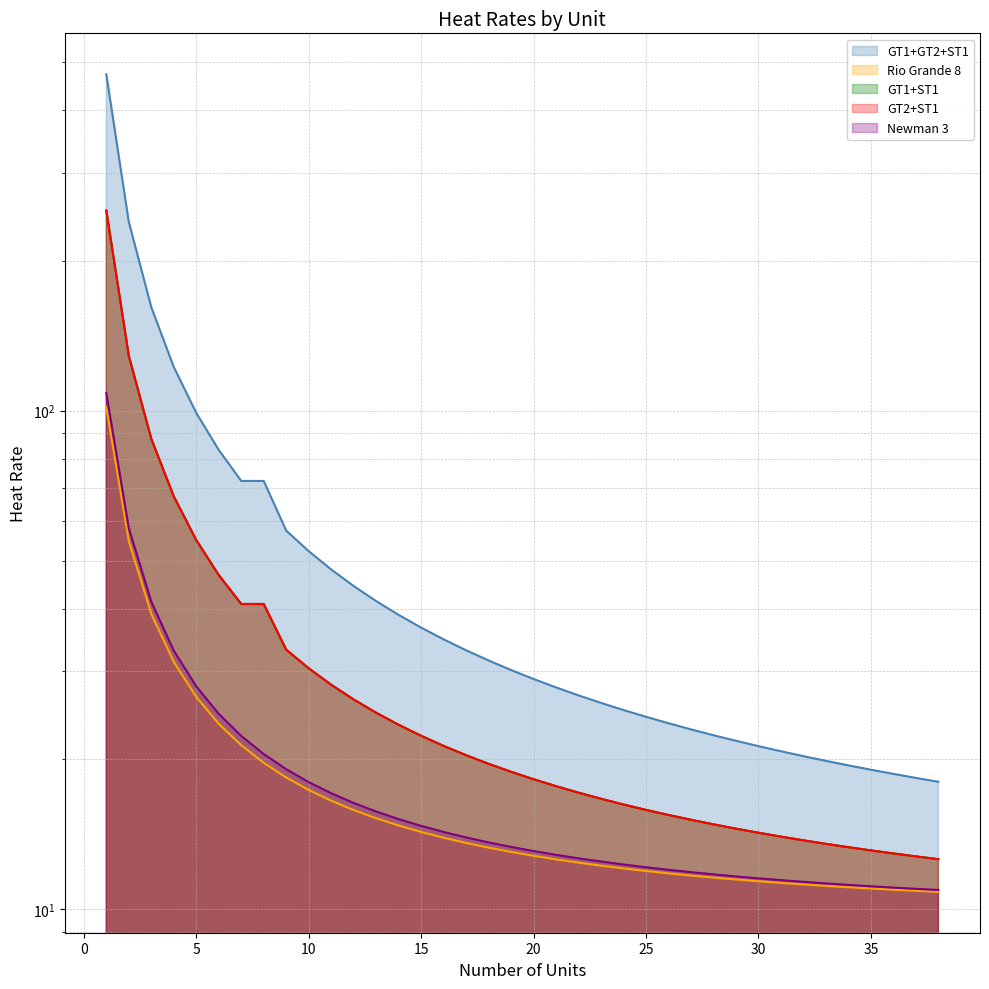

What is the lowest value of the GT1+ST1 (line) series?

12.6